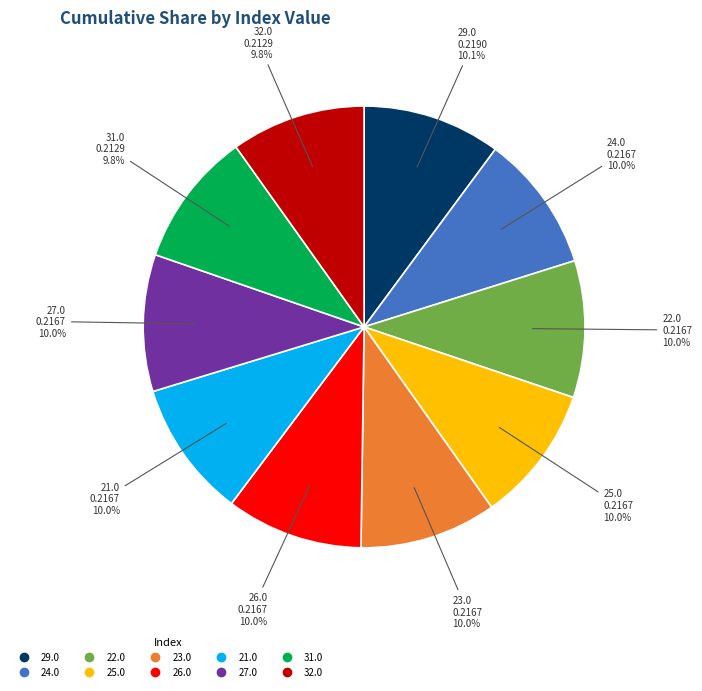

What percentage is the 21.0 slice, to the nearest percent?

10%